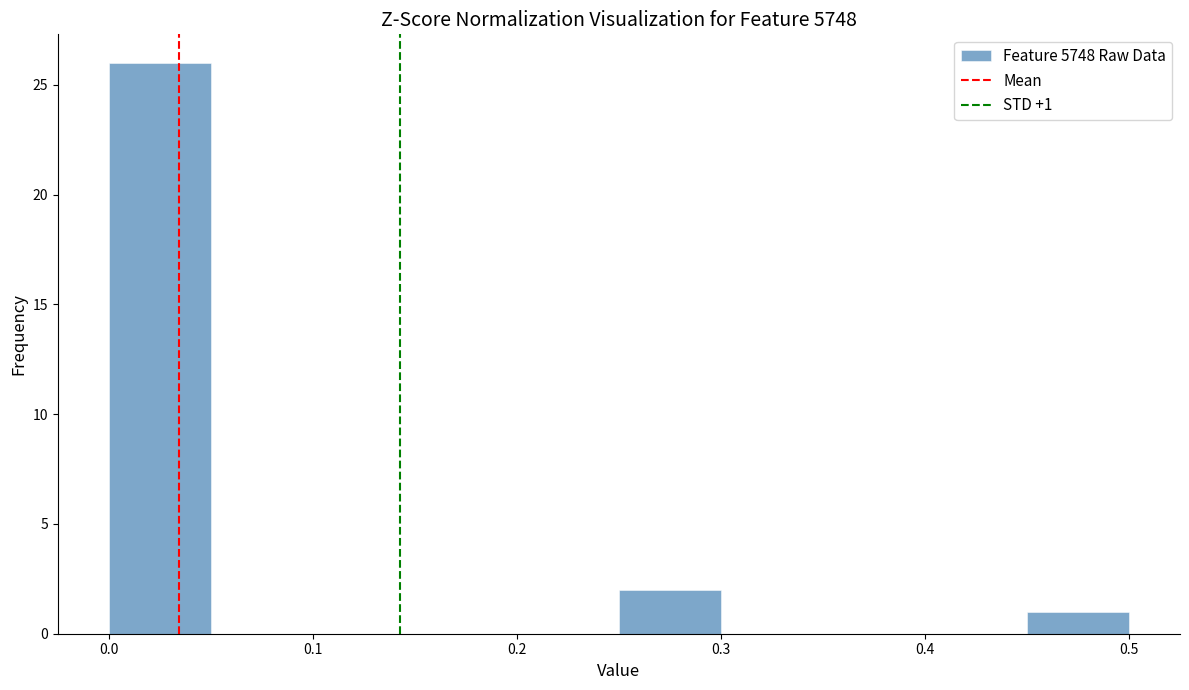

Which range on the x-axis has the tallest bar?

0.00 to 0.05